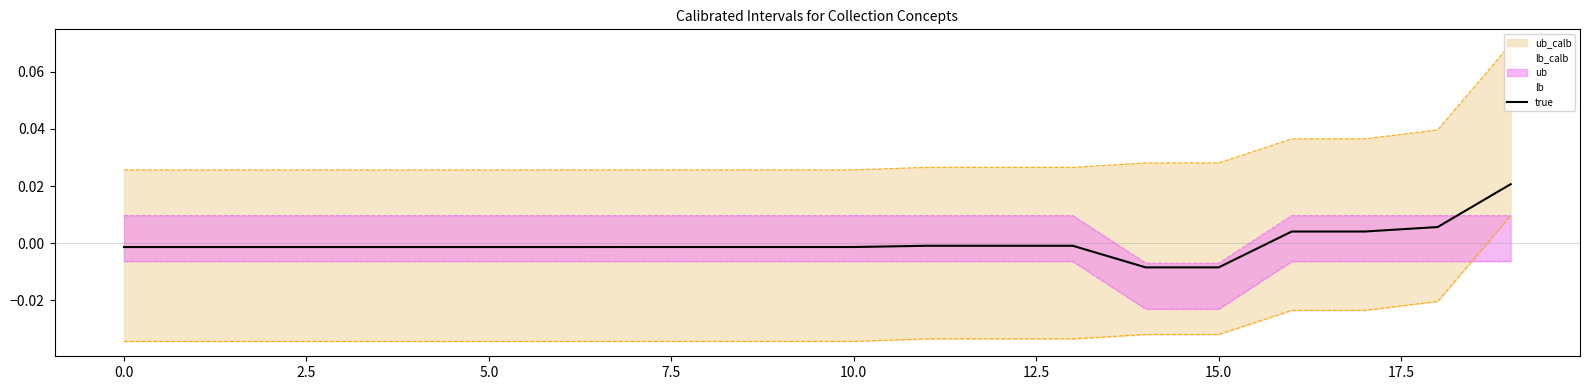

Is it true that the value at 10 is -0.0?

False